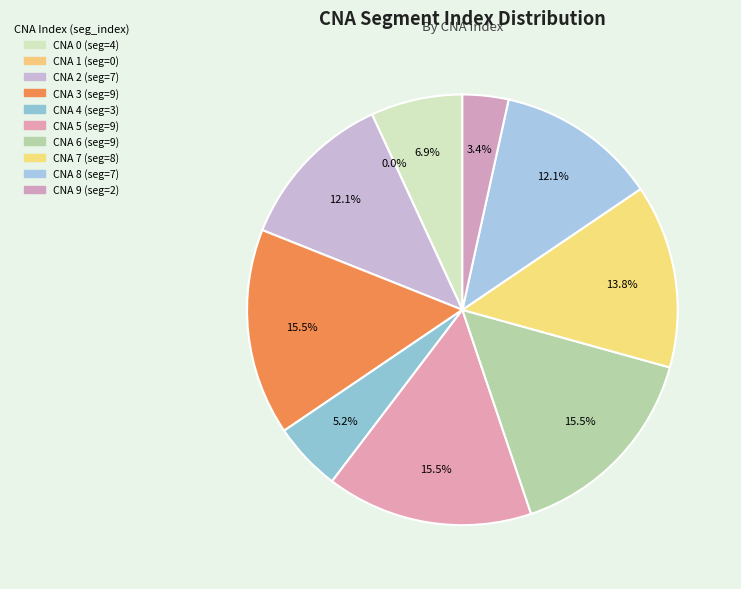

Does 6 account for over 50% of the chart?

No